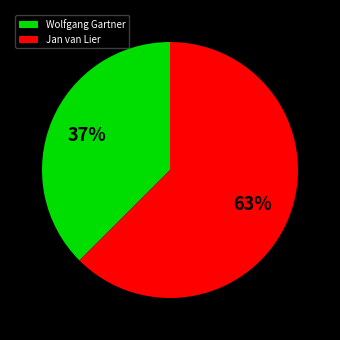

To the nearest percent, what is the average slice percentage?

50%